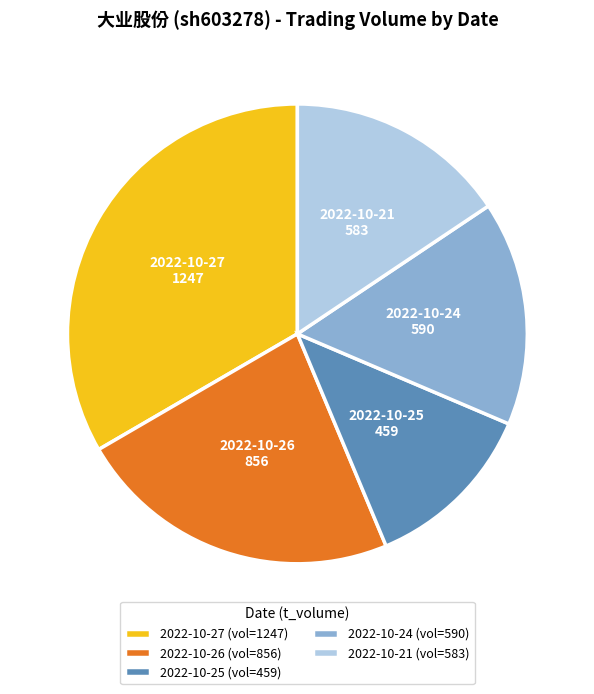

How many segments does this pie chart have?

5